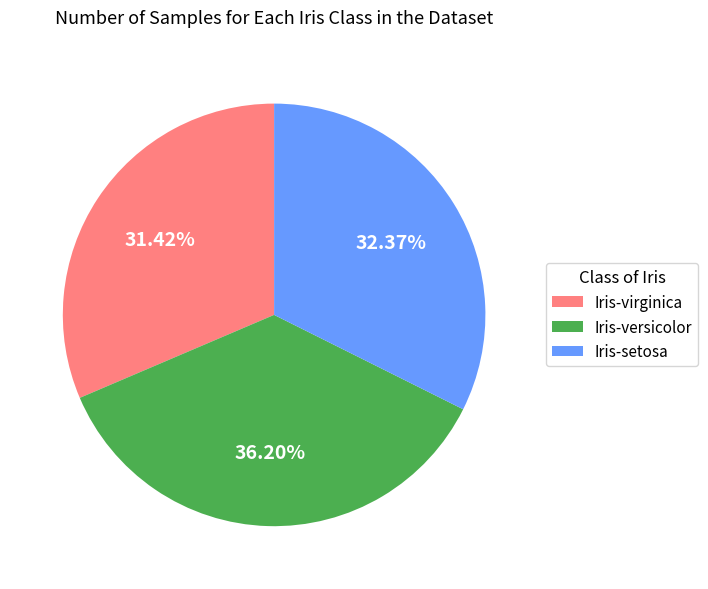

What is the largest slice in the pie chart?

Iris-versicolor